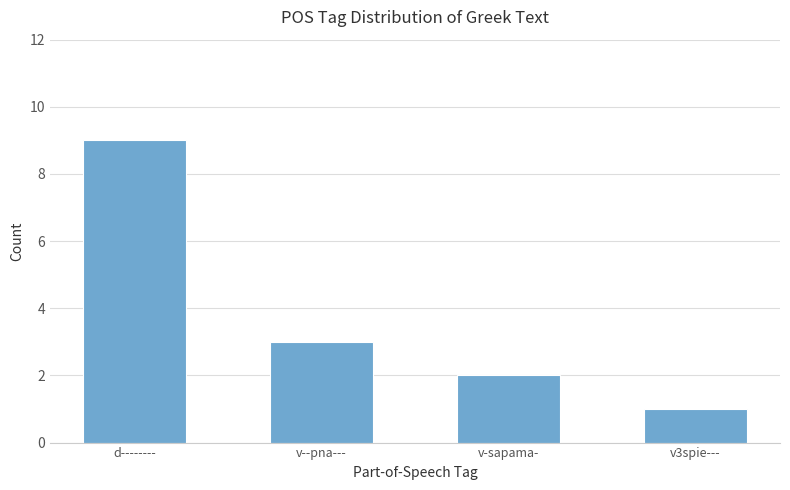

What is the maximum value shown in the chart?

9